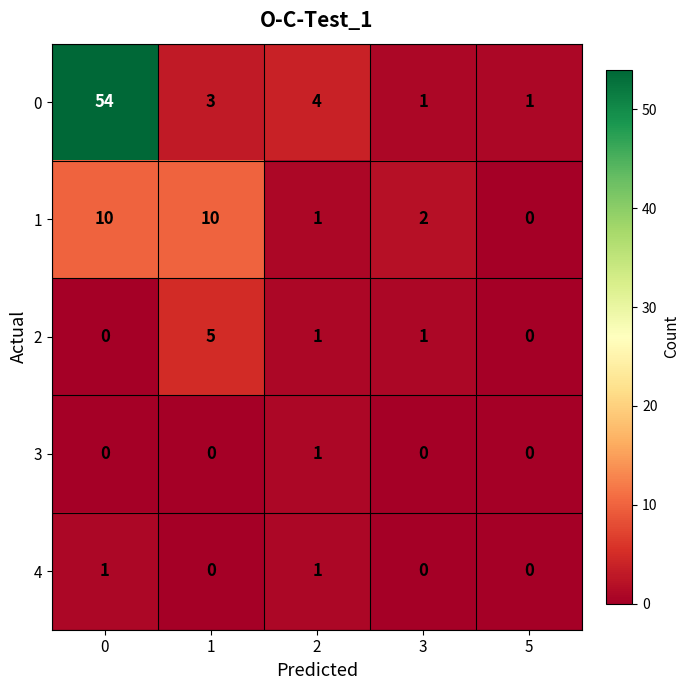

Is the value of 2 at 1 greater than the value of 1 at 2?

Yes